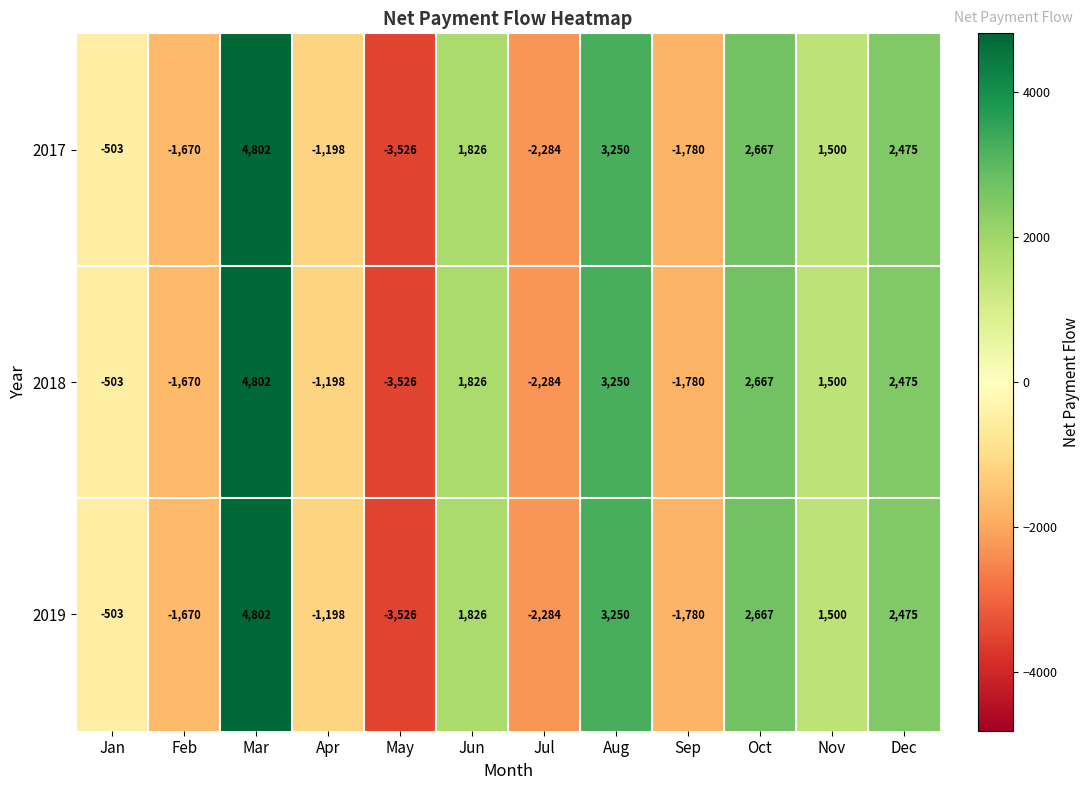

At which label does 2018 reach its minimum?

May